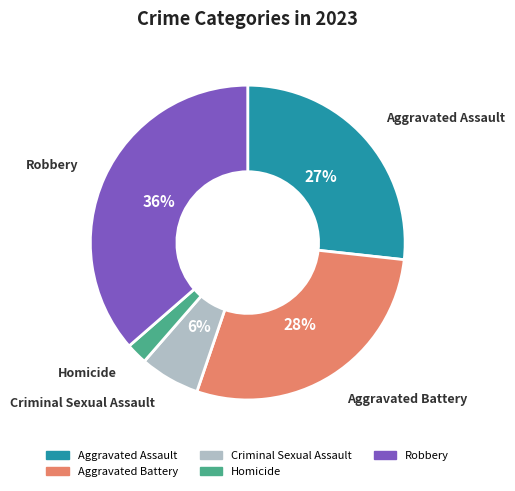

Is there any slice that represents more than half of the pie?

No